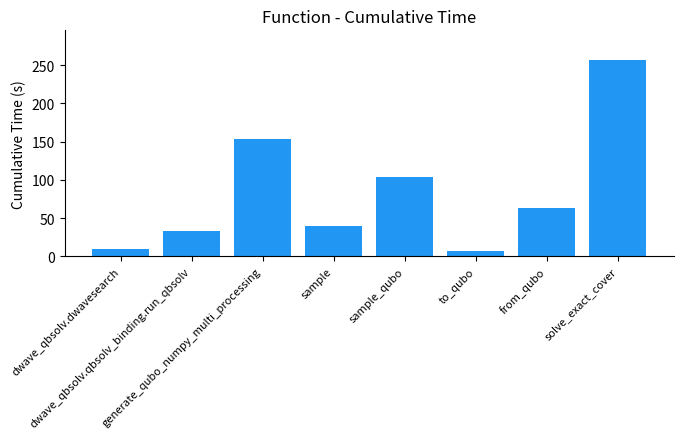

What is the change in value from generate_qubo_numpy_multi_processing to sample?

-113.2